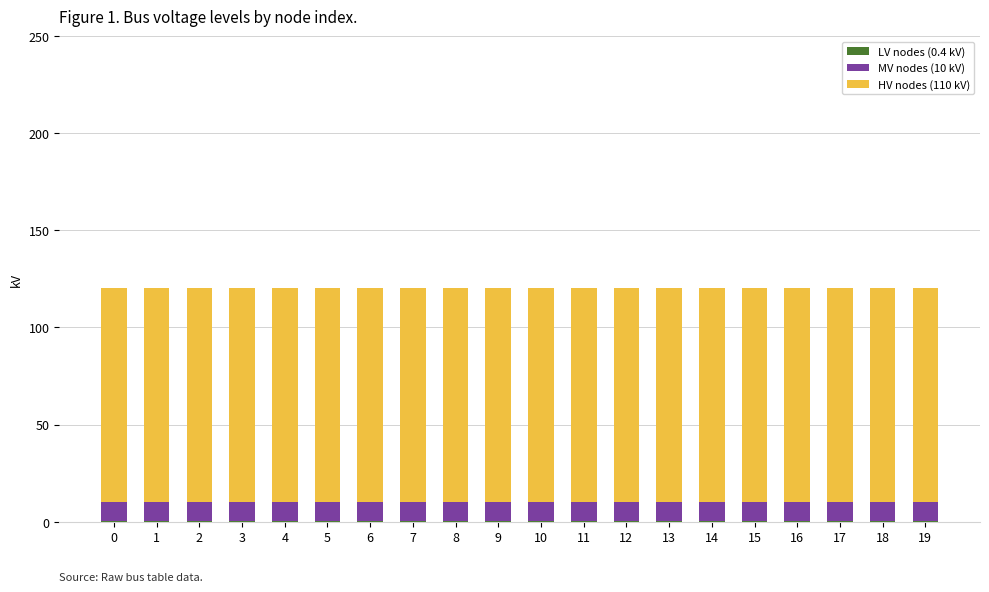

At how many categories does at least one series exceed 90?

20